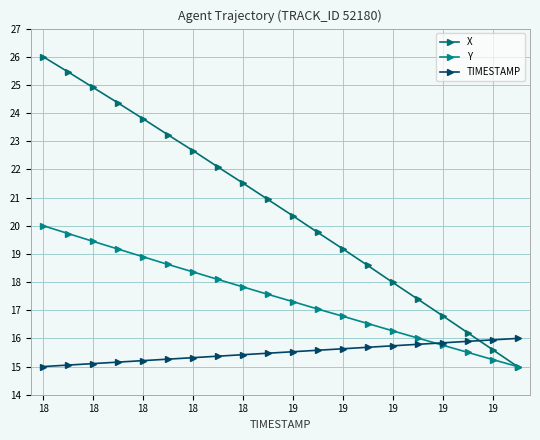

At which category does the chart reach its minimum across all series?

19